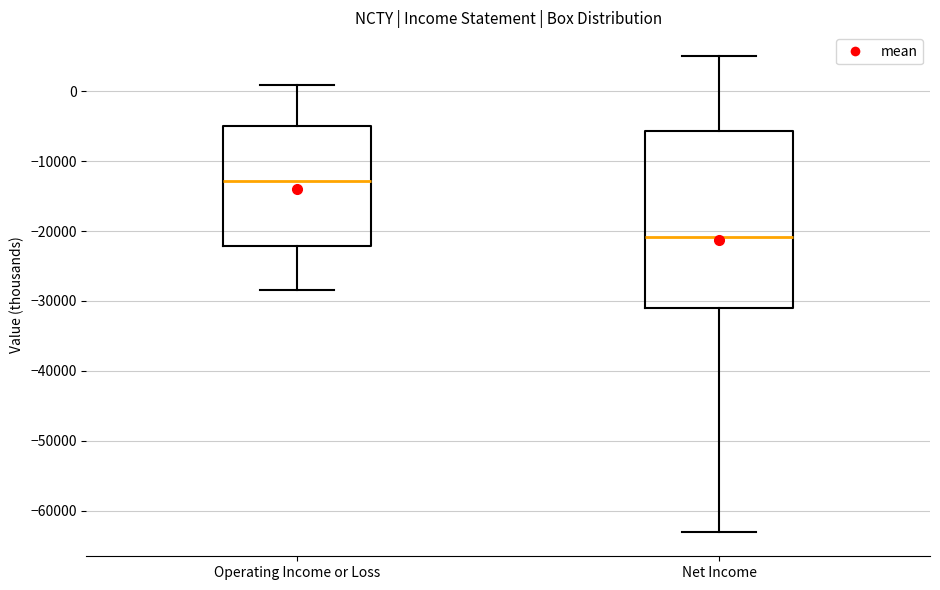

Which box has the highest median line?

Operating Income or Loss